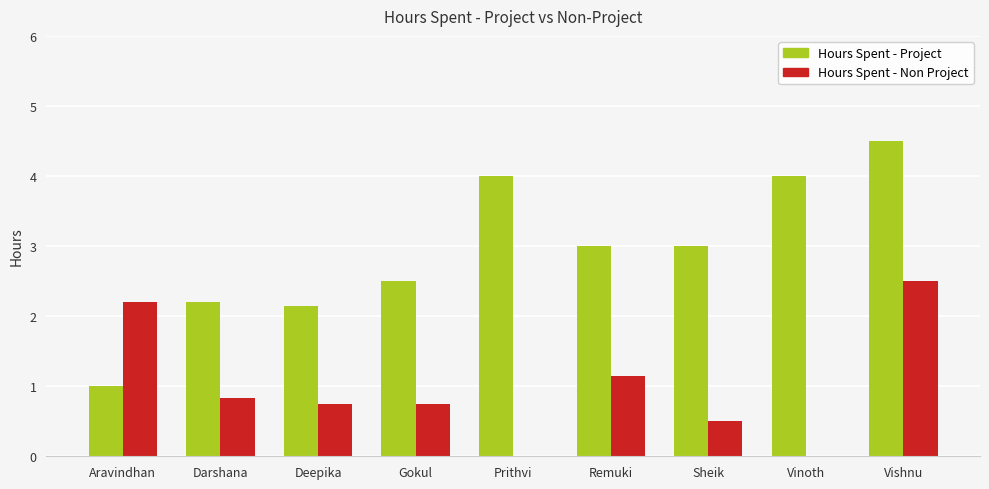

The value of Hours Spent - Non Project at Vinoth is 0.0. True or false?

True